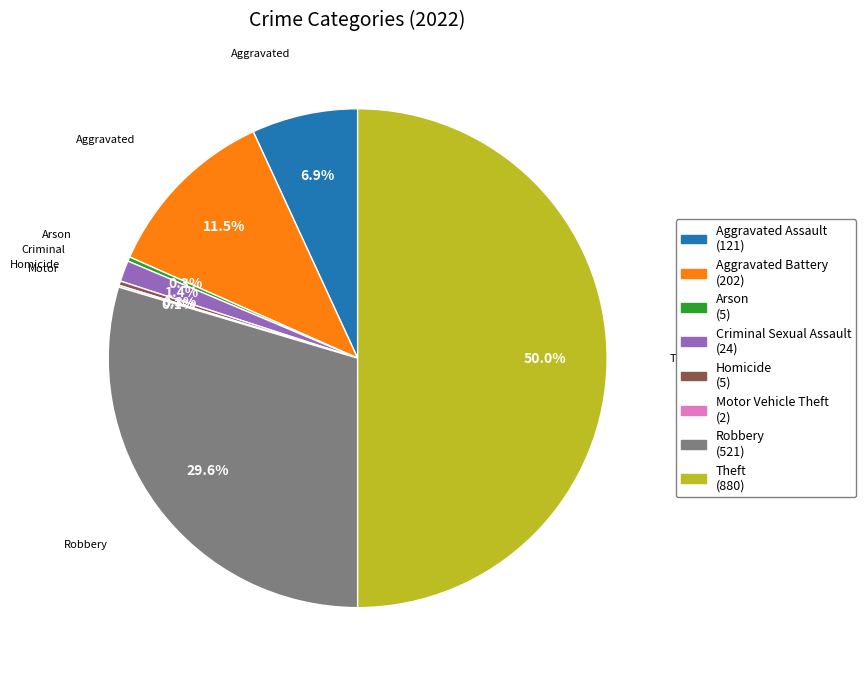

To the nearest percent, what is the average slice percentage?

12%